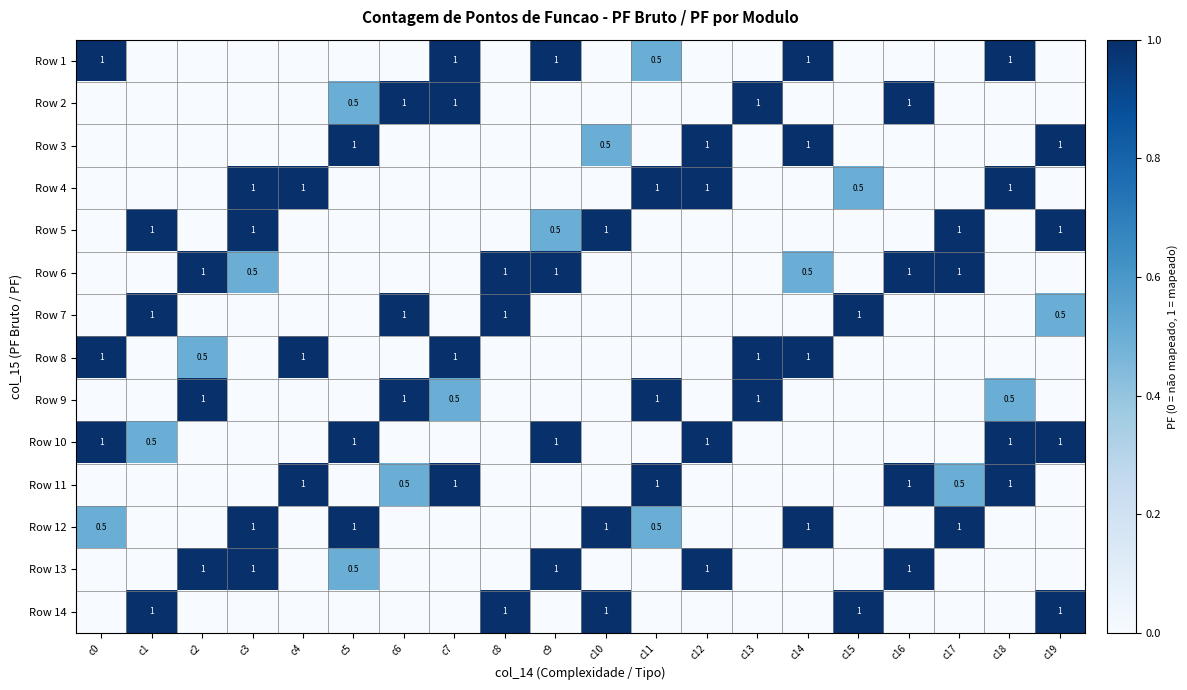

The value of Row 11 at c11 is 0.3. True or false?

False